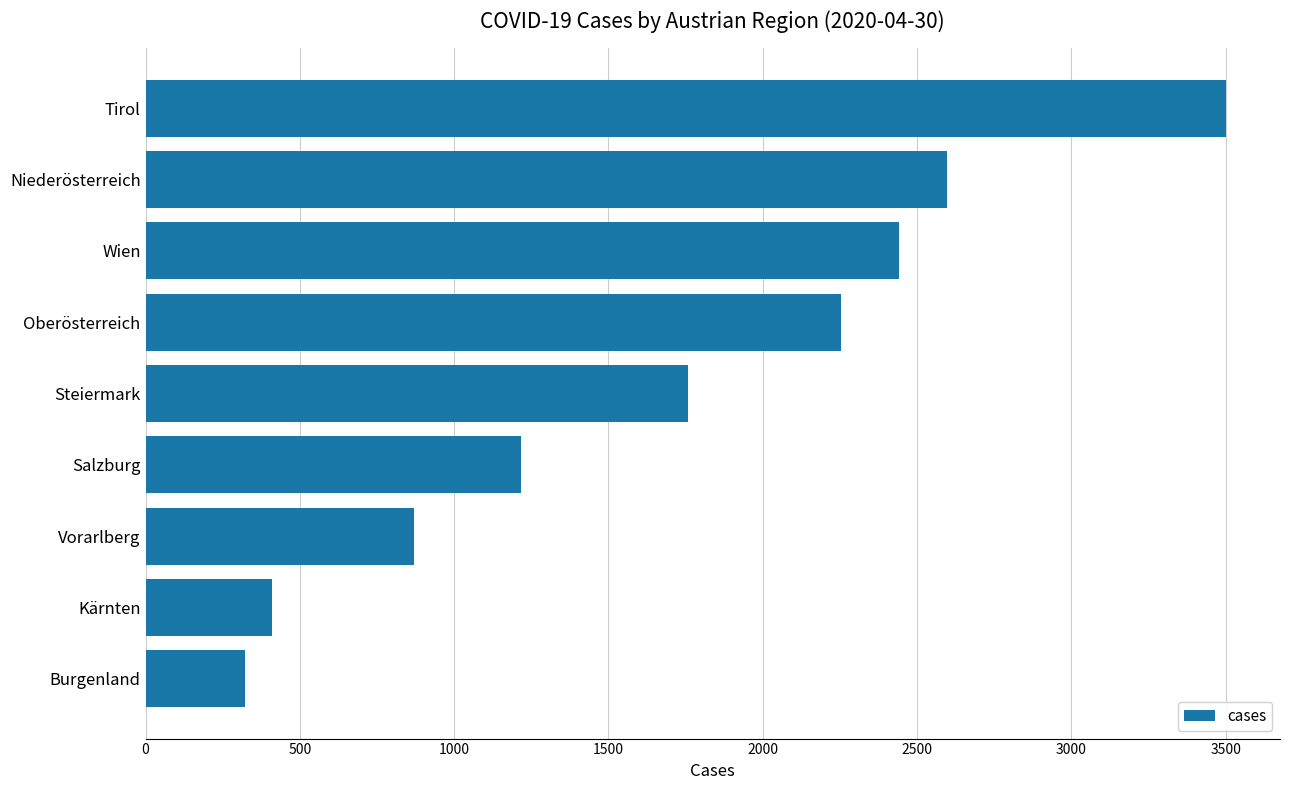

Reading bottom to top, list all the values displayed in this chart.

323	410	870	1215	1758	2253	2442	2597	3501